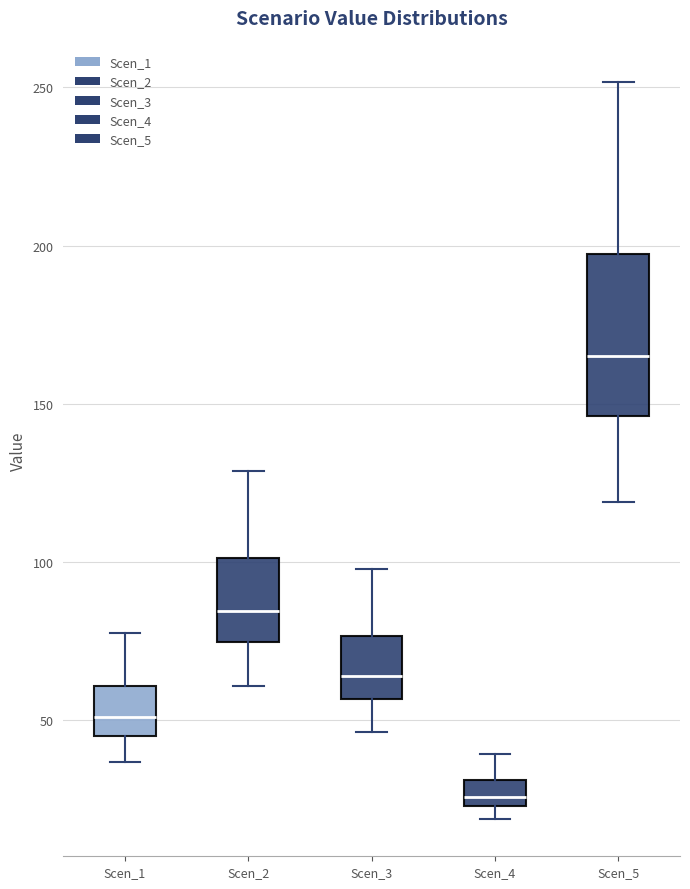

Reading left to right, transcribe this box plot: for each box, give where its median line is, the range the box spans, and where its two whiskers end, as read against the y-axis. The values are not printed on the chart, so give them approximately, as read against the axis.

Scen_1: median 50, box 45 to 60, whiskers 35 to 80
Scen_2: median 85, box 75 to 100, whiskers 60 to 130
Scen_3: median 65, box 55 to 75, whiskers 45 to 100
Scen_4: median 25 (inside the box), box 25 to 30, whiskers 20 to 40
Scen_5: median 165, box 145 to 195, whiskers 120 to 250